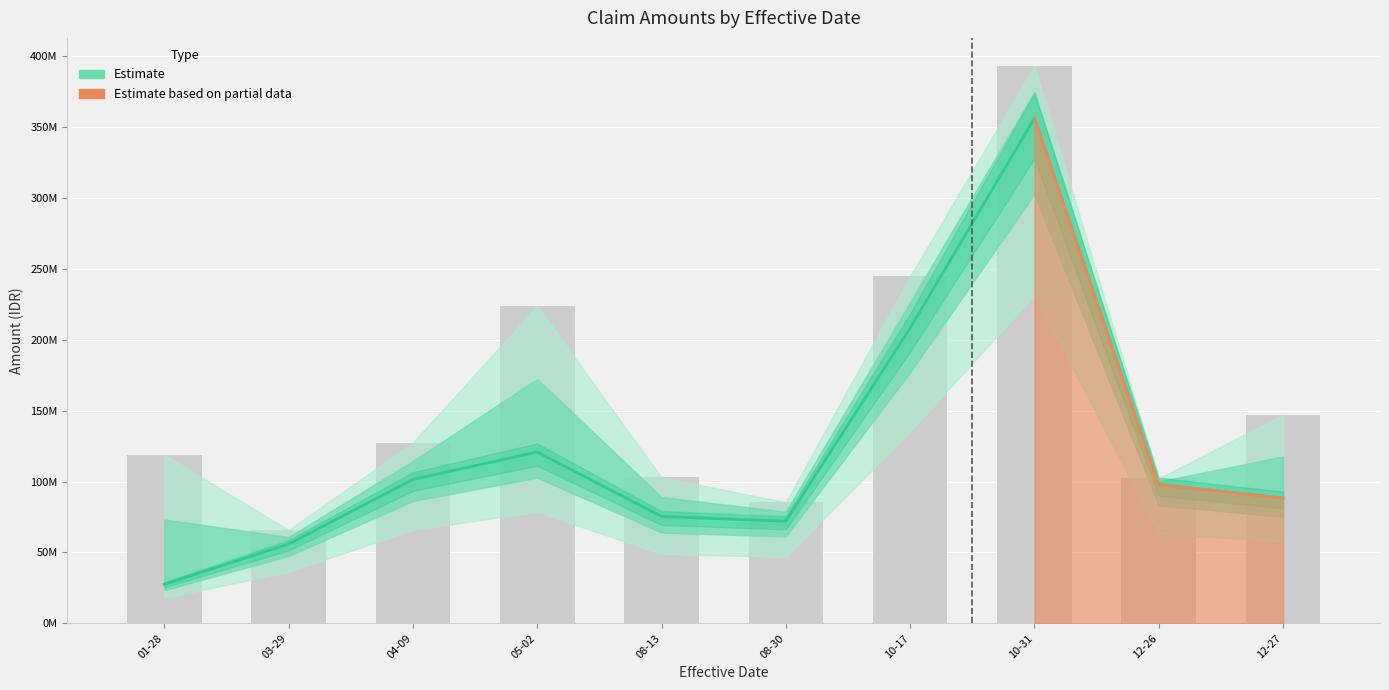

True or false: the data shows 55886577 at 03-29.

True